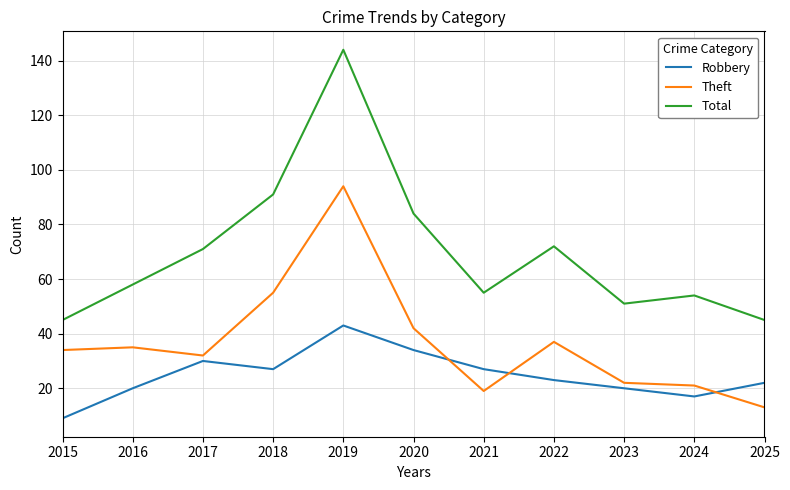

True or false: Total has more than 2 points higher than both neighbors.

True